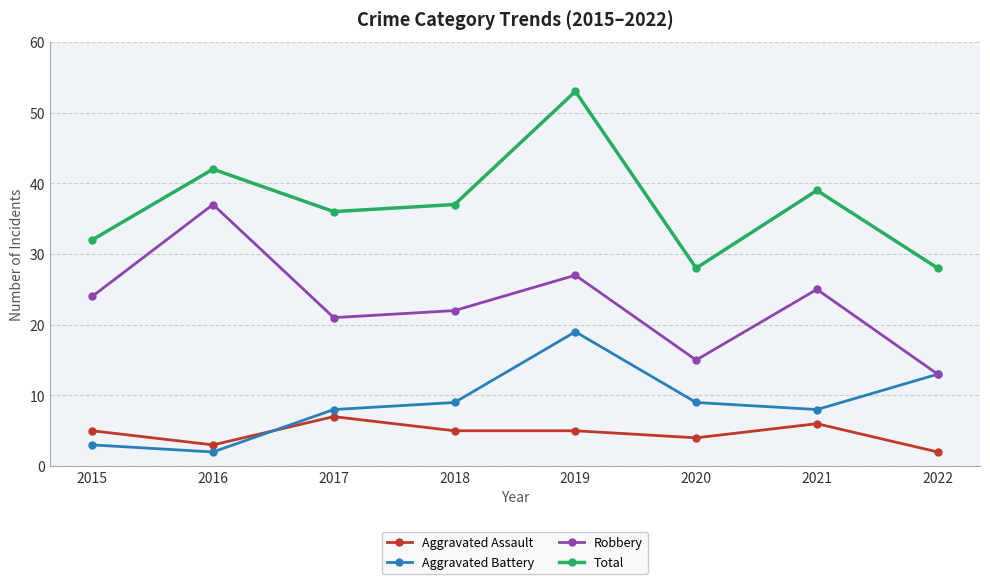

How many categories are shown in the chart?

8